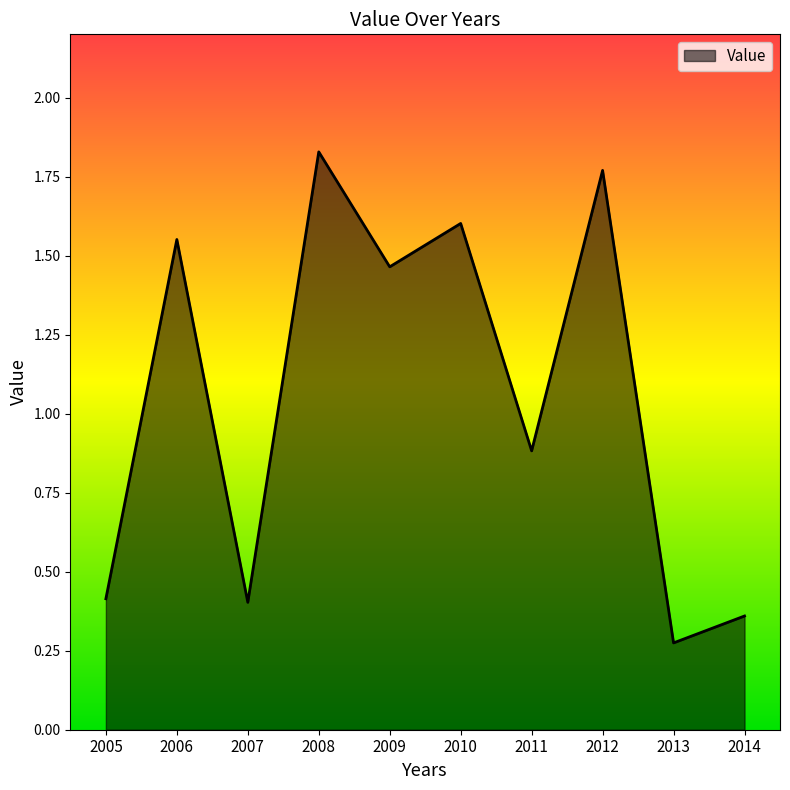

What is the average value?

1.1